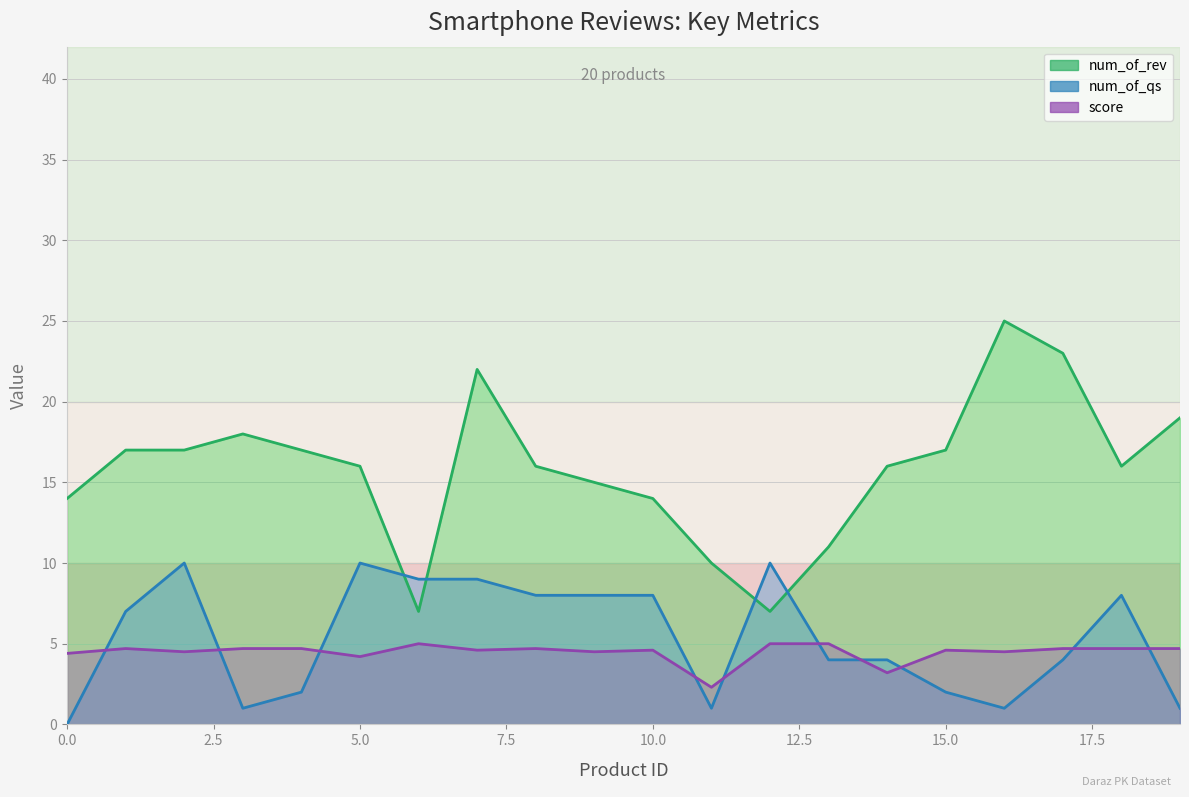

What is the difference between the maximum and minimum values in the num_of_rev series?

18.0